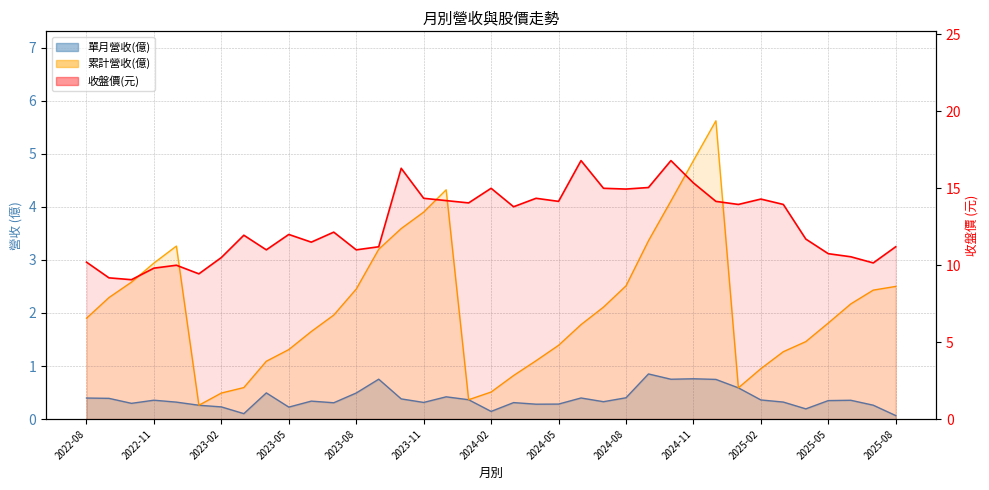

Rank the categories by 單月營收(億) value from lowest to highest.

2025-08, 2023-03, 2024-02, 2025-04, 2023-05, 2023-02, 2023-01, 2025-07, 2024-04, 2024-05, 2022-10, 2023-07, 2024-03, 2023-11, 2022-12, 2025-03, 2024-07, 2023-06, 2025-05, 2025-06, 2022-11, 2025-02, 2024-01, 2023-10, 2022-09, 2022-08, 2024-06, 2024-08, 2023-12, 2023-08, 2023-04, 2025-01, 2024-12, 2024-10, 2023-09, 2024-11, 2024-09